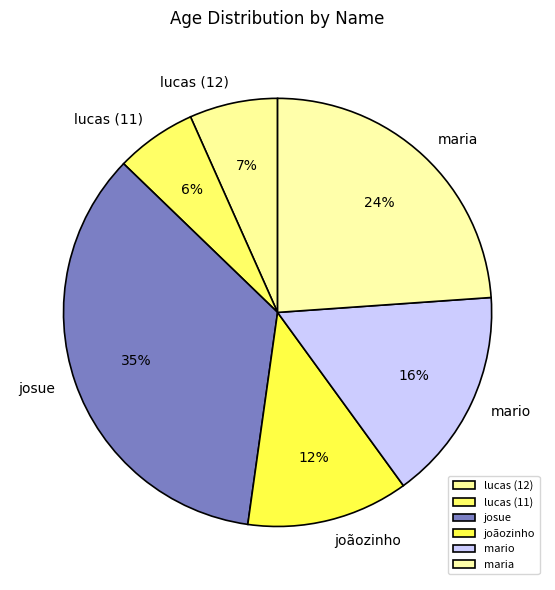

Count the number of slices in the pie.

6